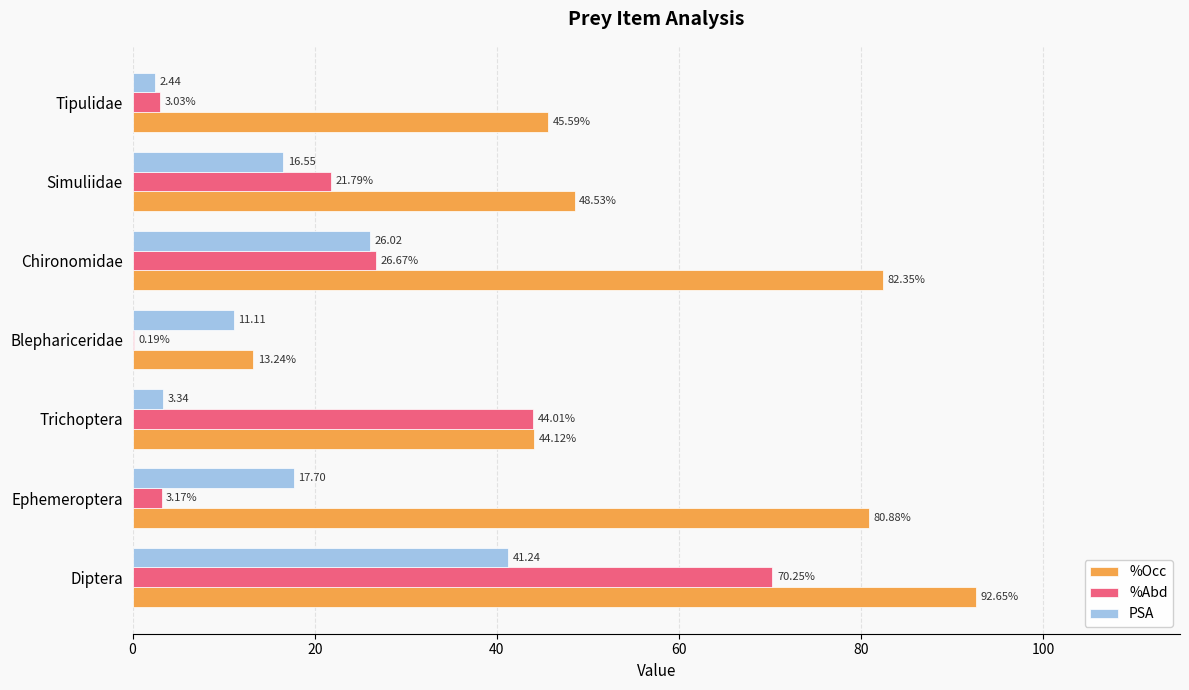

Between Ephemeroptera and Chironomidae, which series saw the biggest shift?

%Abd